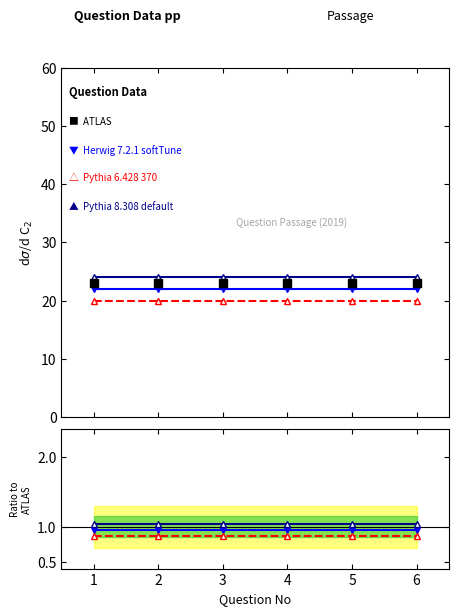

True or false: Pythia 8.308 default and ATLAS cross at least once.

False